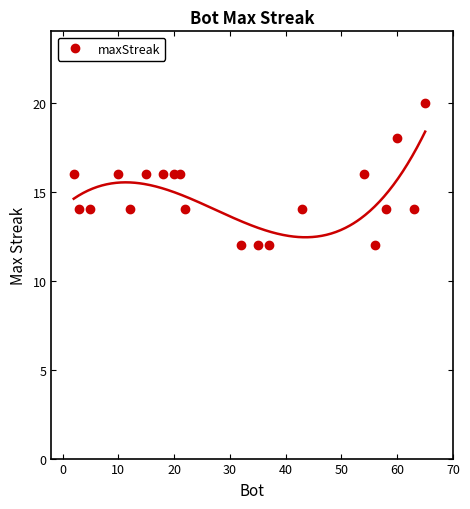

How many points are lower than both their immediate neighbors (excluding endpoints)?

3